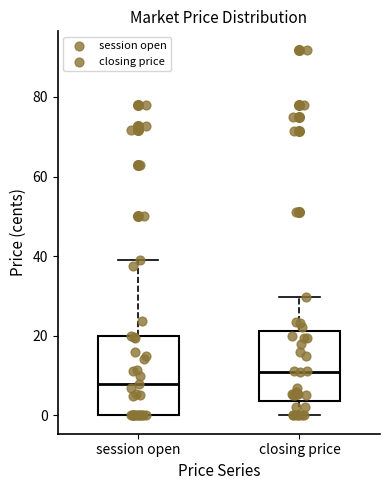

Reading left to right, transcribe this box plot: for each box, give where its median line is, the range the box spans, and where its two whiskers end, as read against the y-axis. The values are not printed on the chart, so give them approximately, as read against the axis.

session open: median 8, box 0 to 20, whiskers 0 to 40
closing price: median 12, box 4 to 22, whiskers 0 to 30